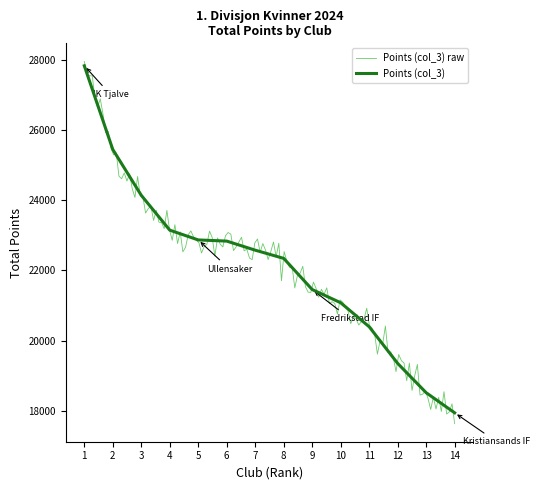

The value of Points (col_3) at 1 is 40640. True or false?

False